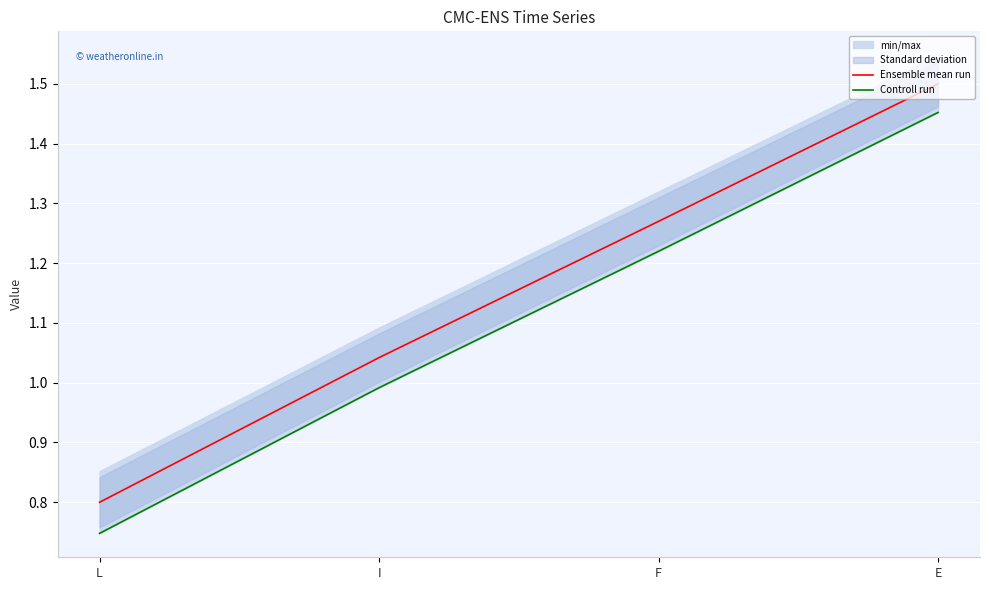

What is the sum of all Controll run values?

4.4